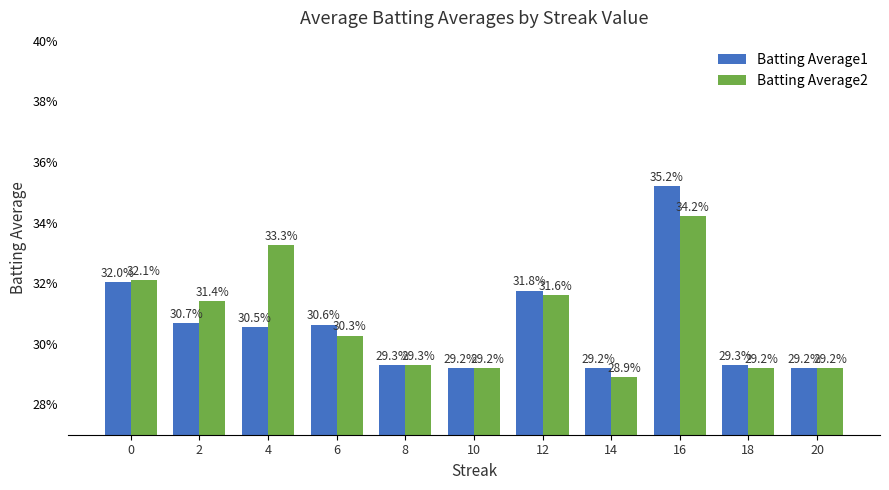

Between 8 and 10, which series saw the biggest shift?

Batting Average1